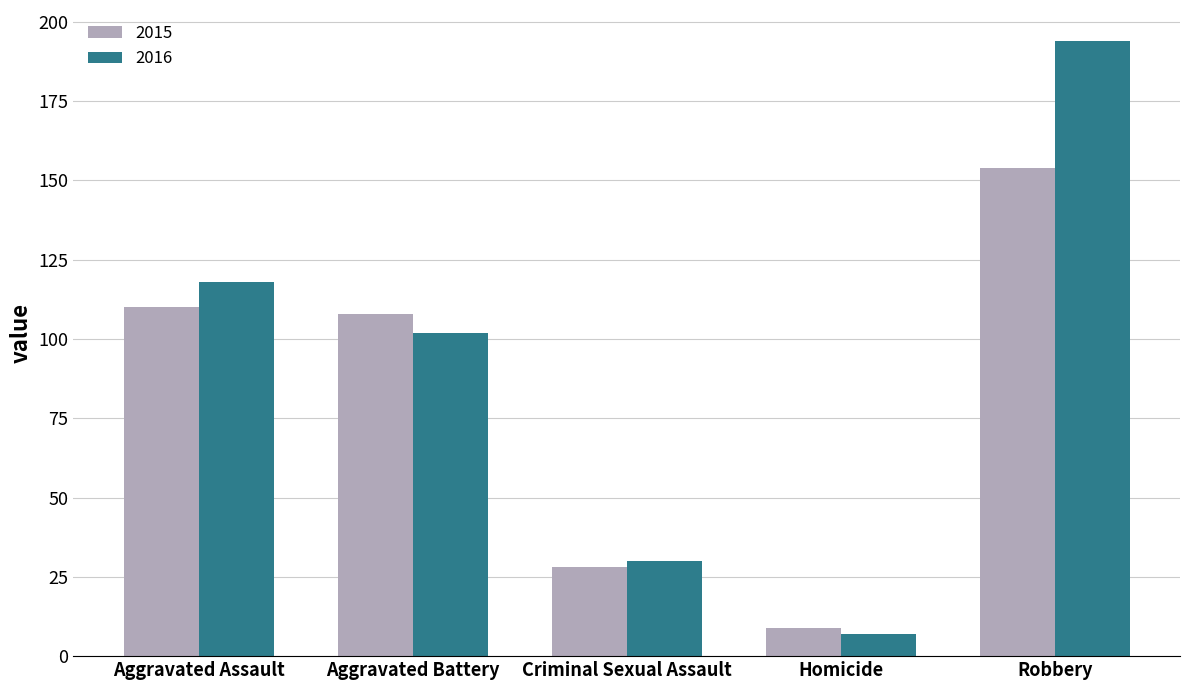

What position from the left is Homicide?

4